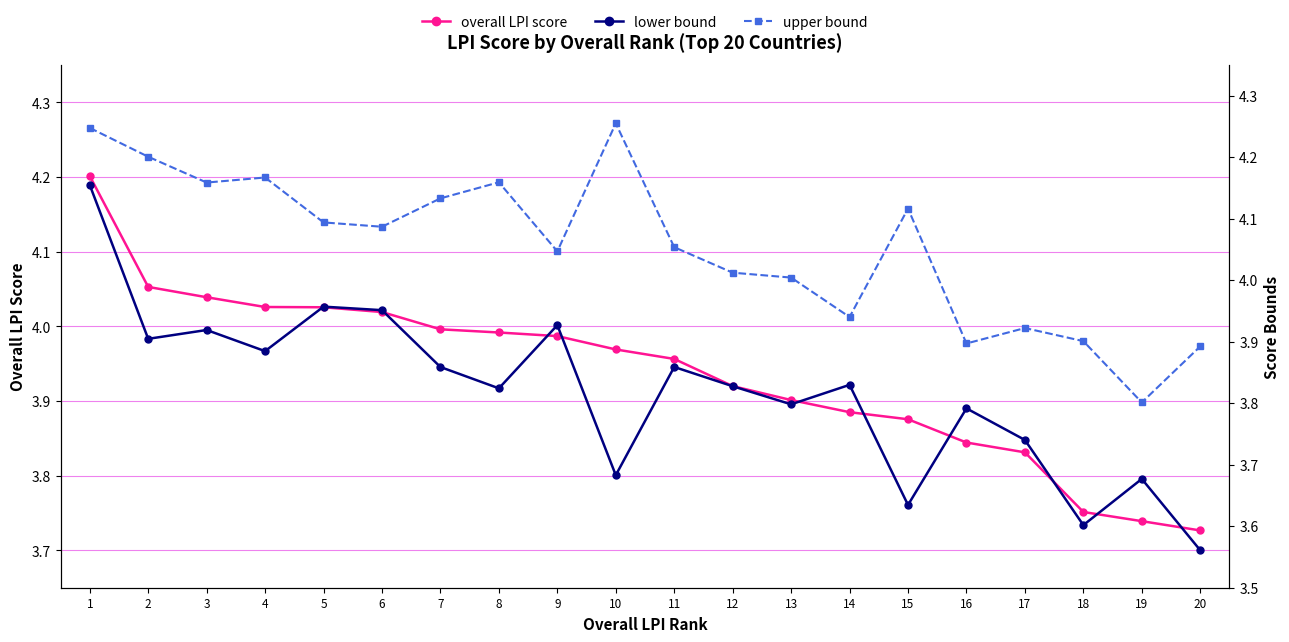

Which series has the largest total across all categories?

upper bound